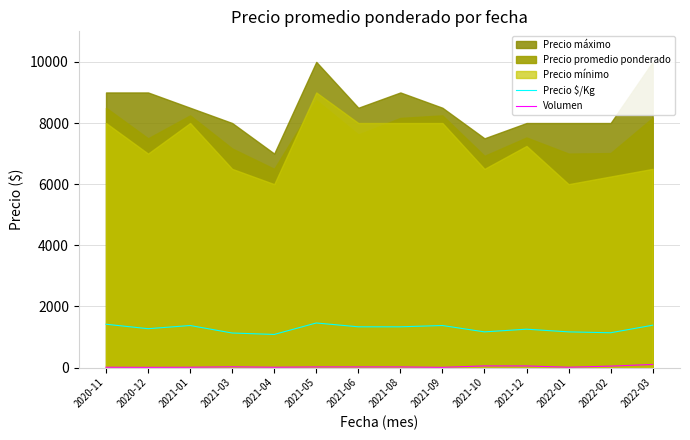

The value of Precio $/Kg at 2021-12 is 316.4. True or false?

False